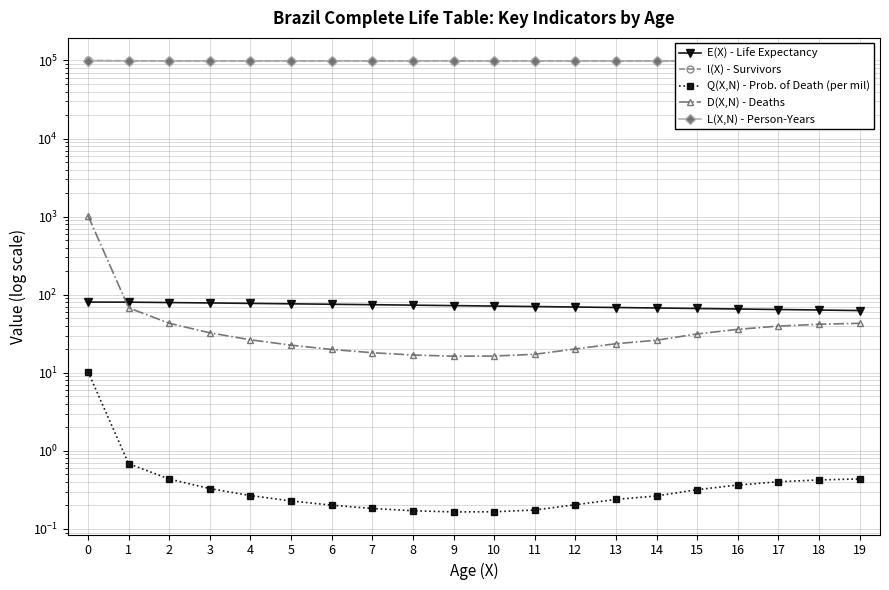

What is the value of the E(X) - Life Expectancy point at the 18th from the left?

64.7